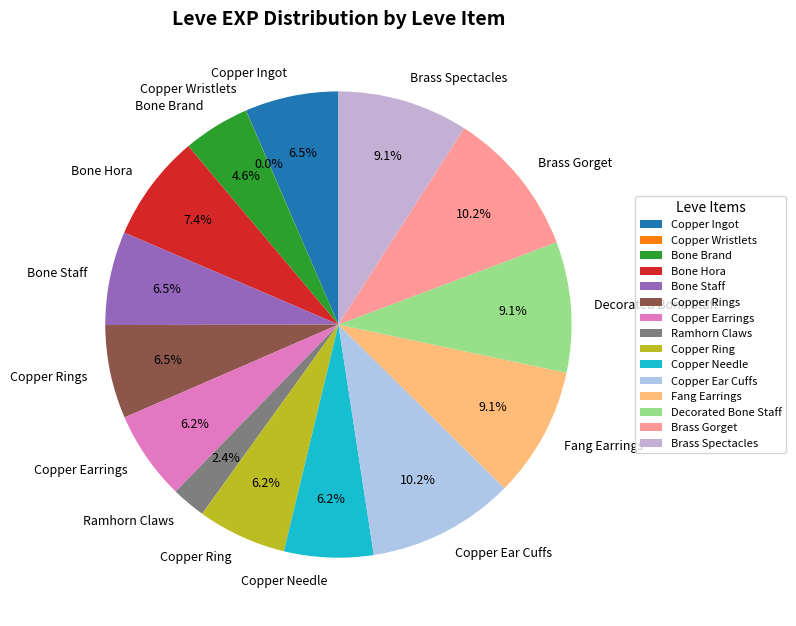

What percentage do Bone Brand and Brass Spectacles together represent?

13.7%